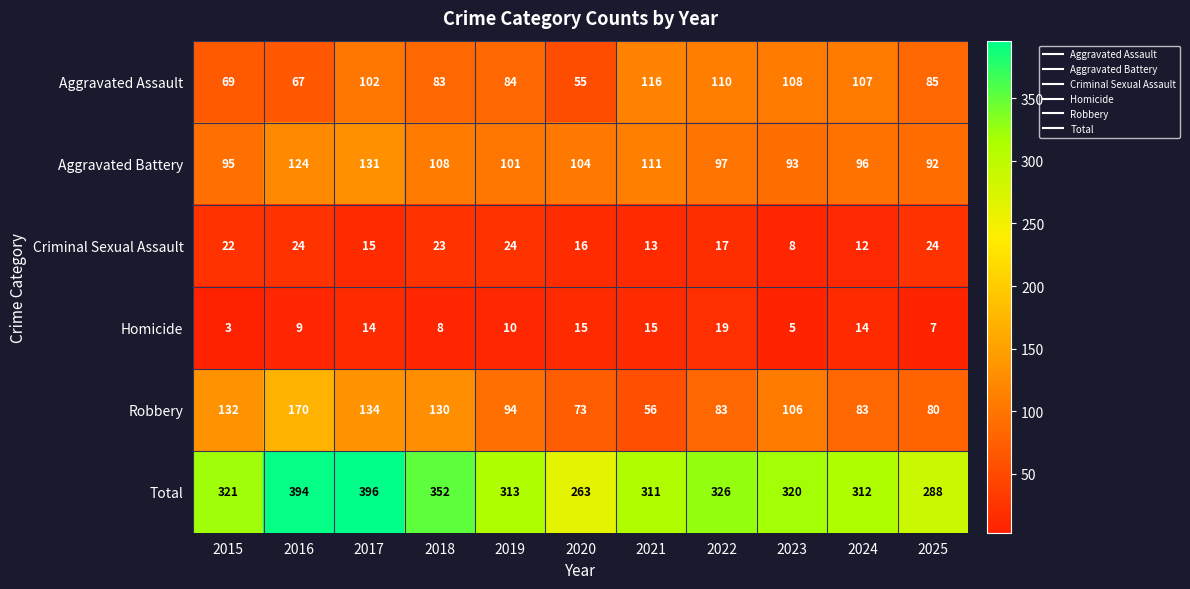

What is the total value across all series at 2016?

788